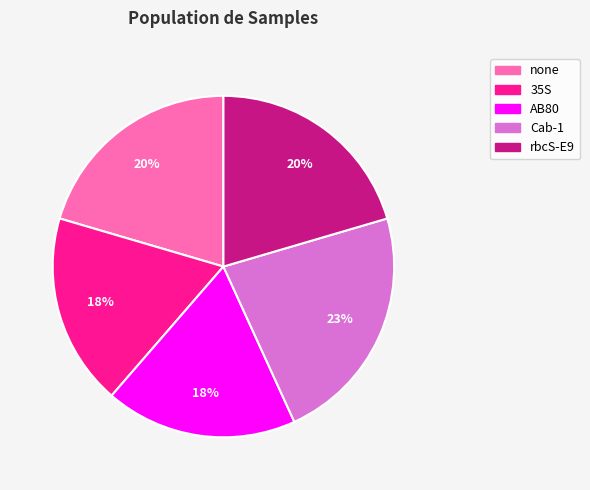

Which slice is the largest?

Cab-1